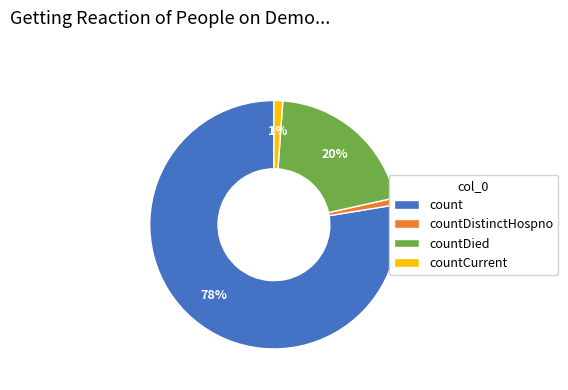

Which slice is the largest?

count